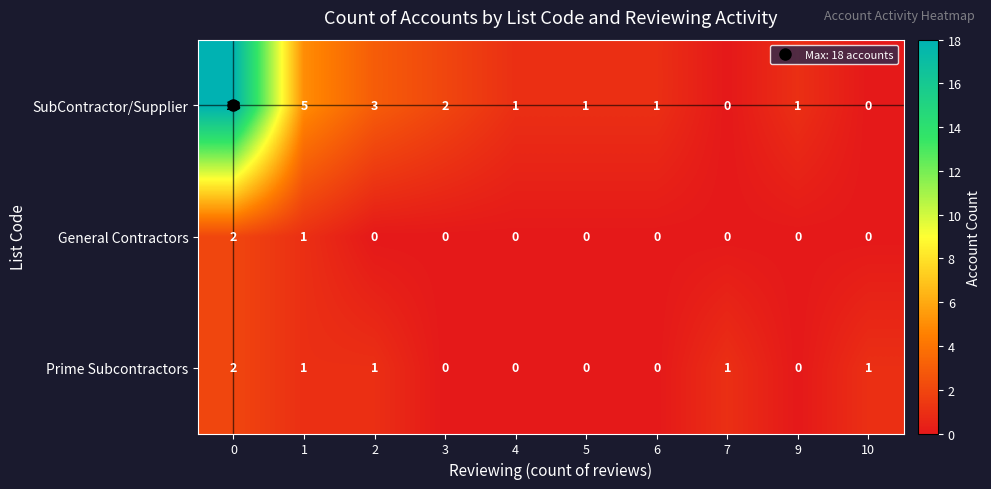

What is the sum of all General Contractors values?

3